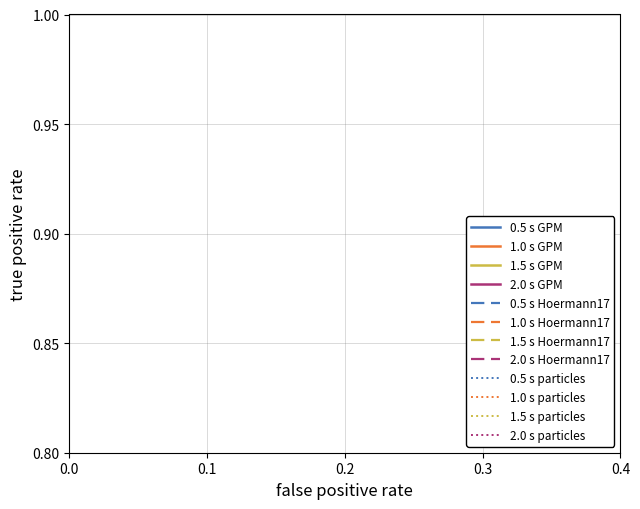

Is it true that the value at 6 is 0.9?

False